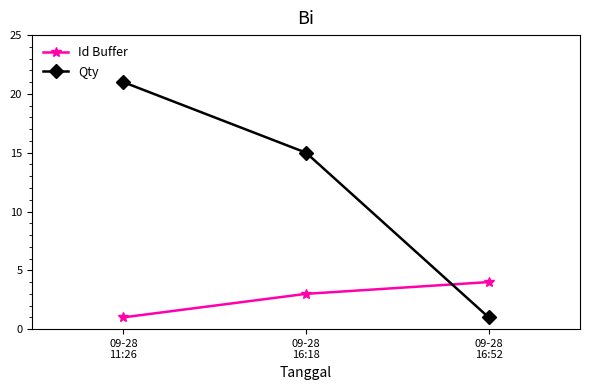

What is the sum of all Qty values?

37